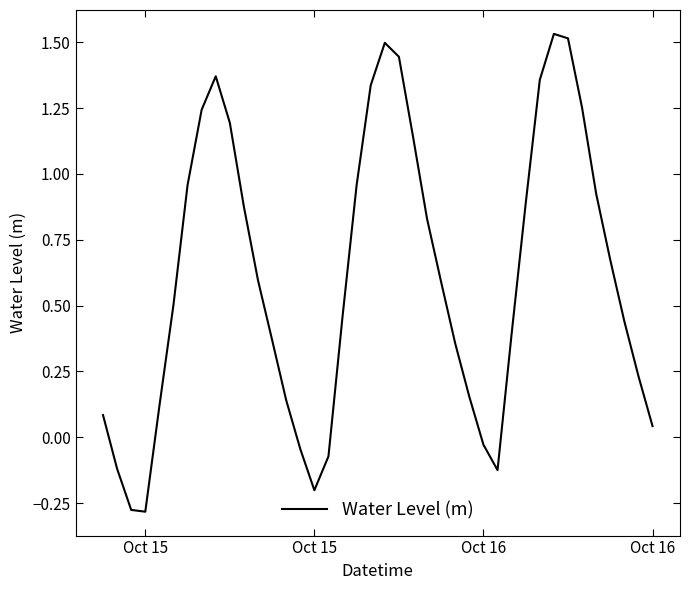

What is the difference between the maximum and minimum values?

1.8